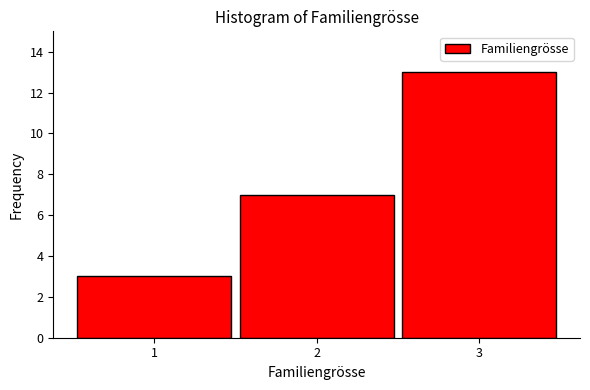

Reading left to right, list all the values displayed in this chart.

3	7	13